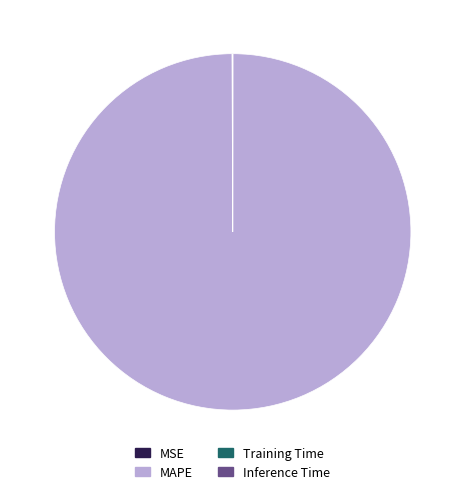

Is there a majority slice in this chart?

Yes